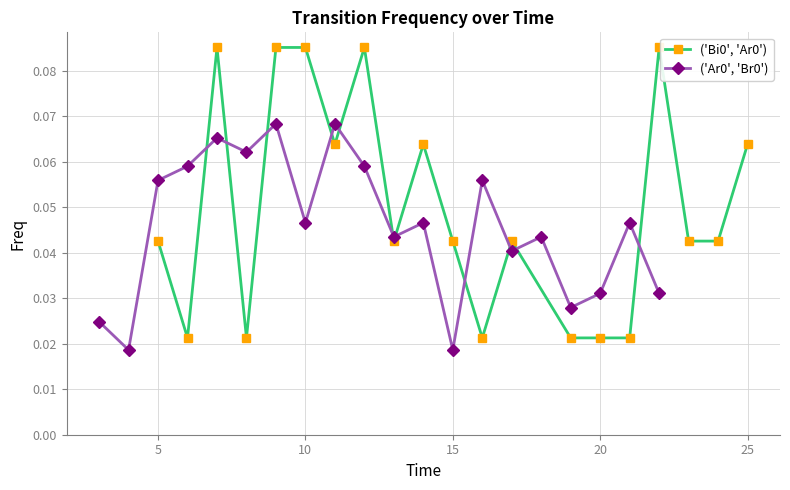

Count the ('Bi0', 'Ar0') values in the range 0 to 1.

20